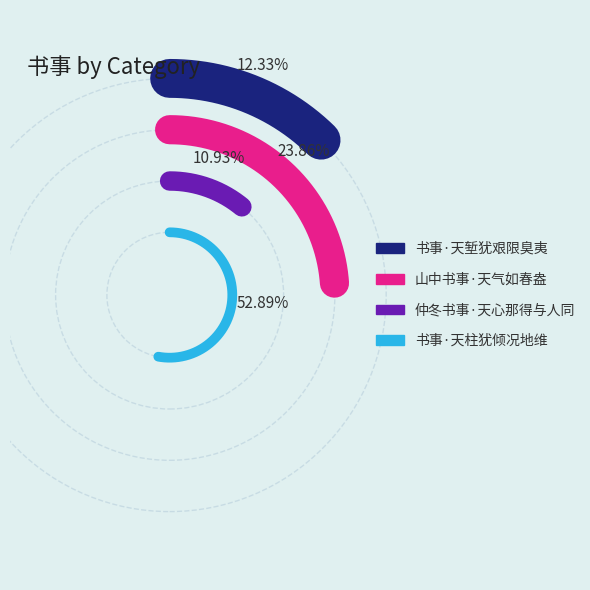

Is it true that 书事·天堑犹艰限臭夷 is 12% of the pie?

True